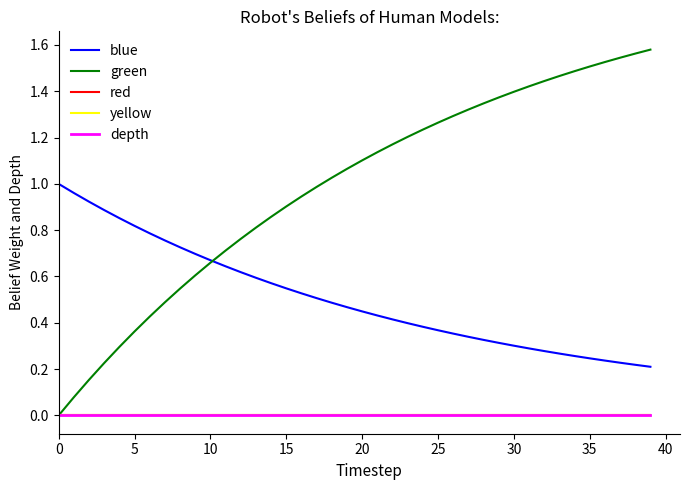

Does the chart have visible grid lines?

No